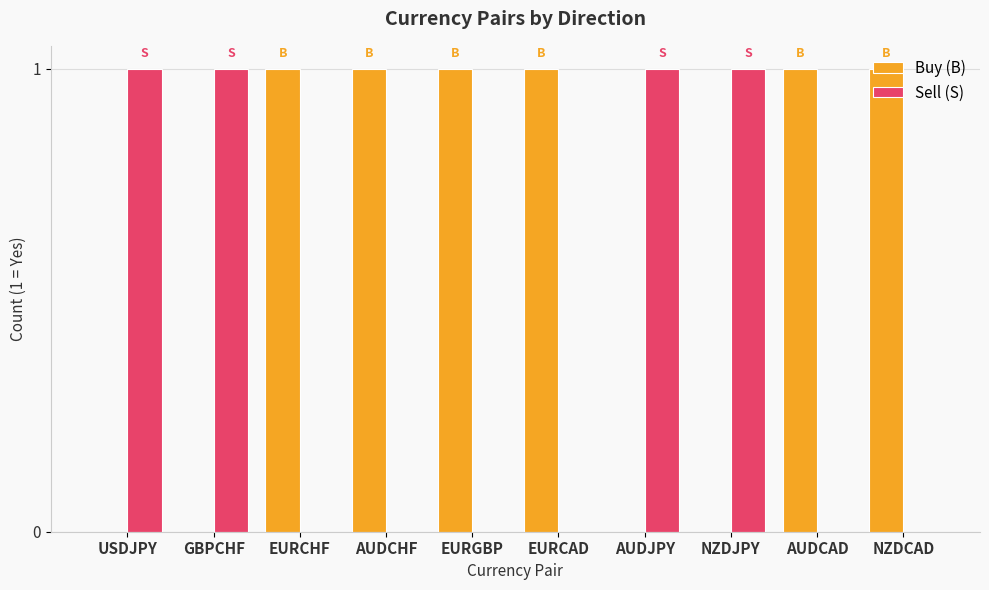

How many data points does each series have?

10